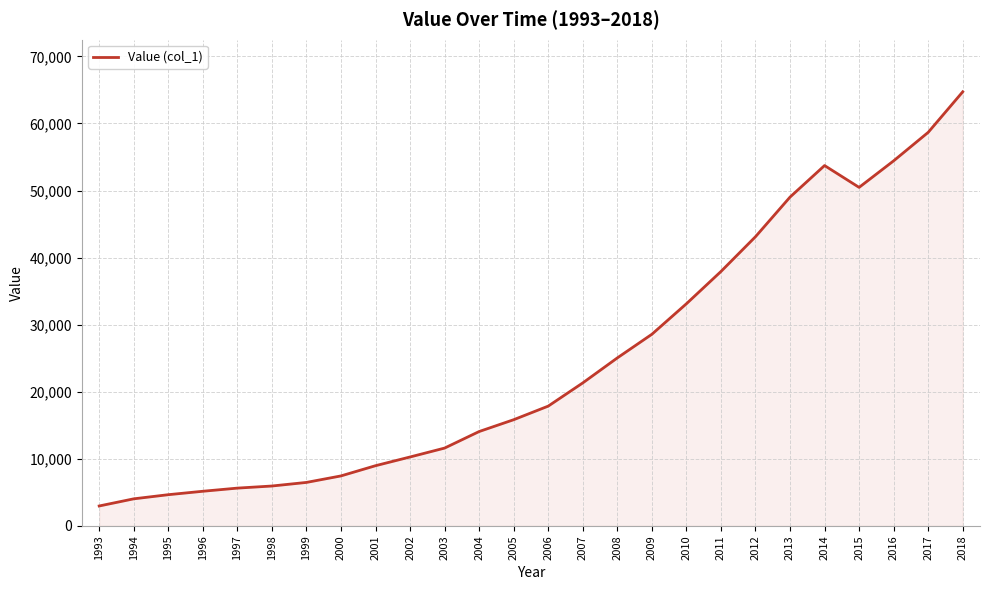

Which category has the lowest value across all series?

1993